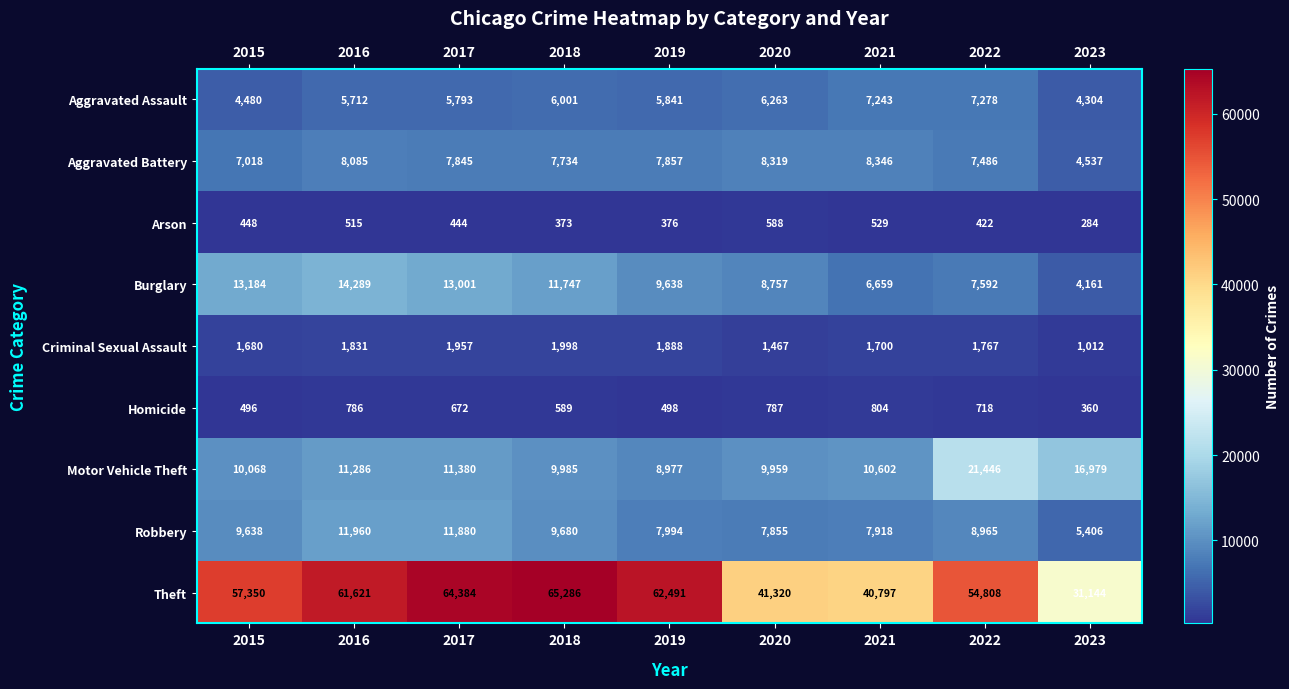

Which series has the largest total across all categories?

Theft